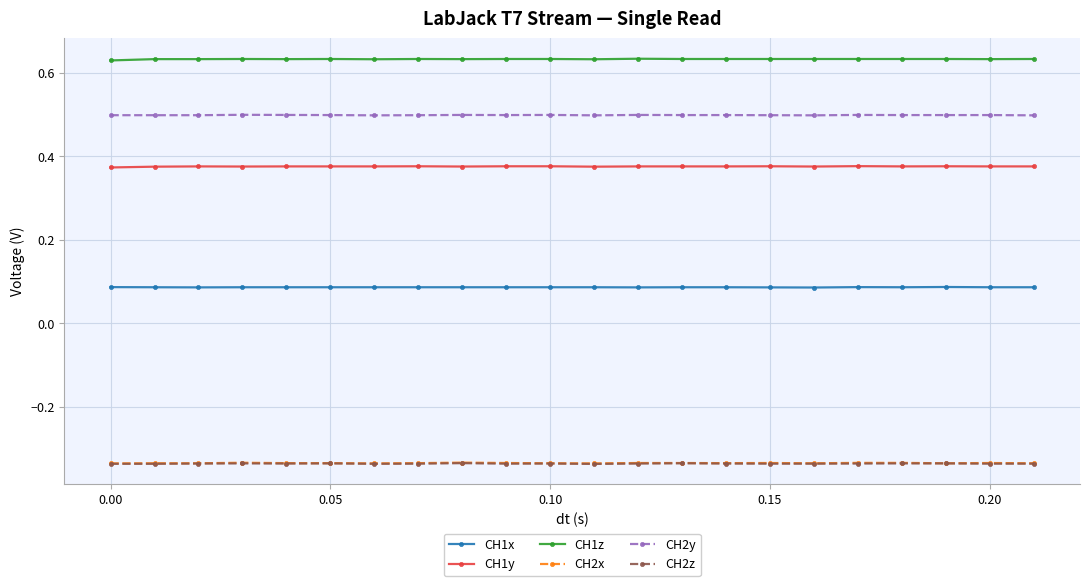

At how many categories does at least one series exceed 0?

22